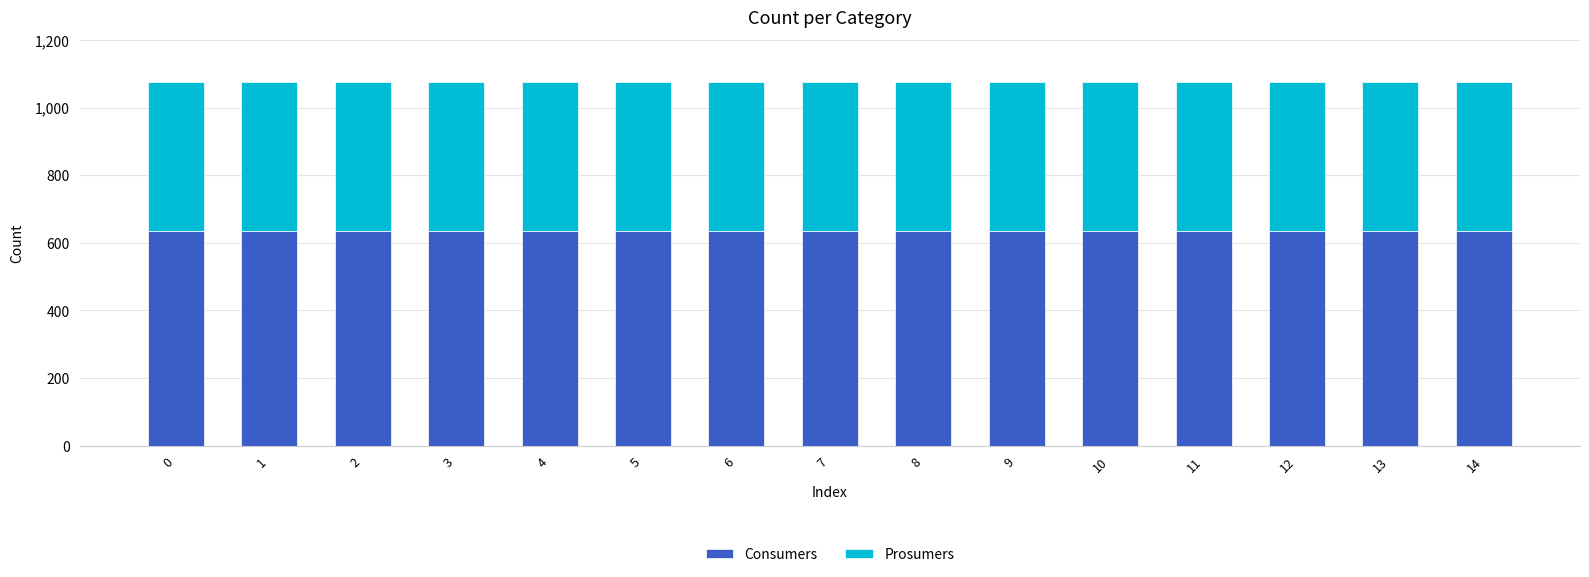

How many bars are there in total?

15